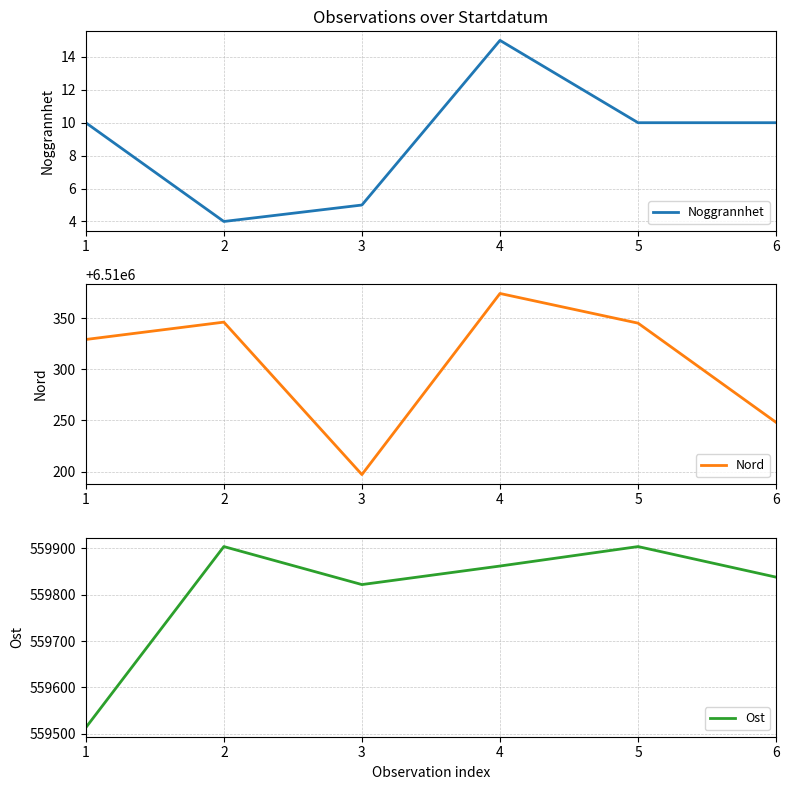

What is the total value across all series at 4?

7070251.0